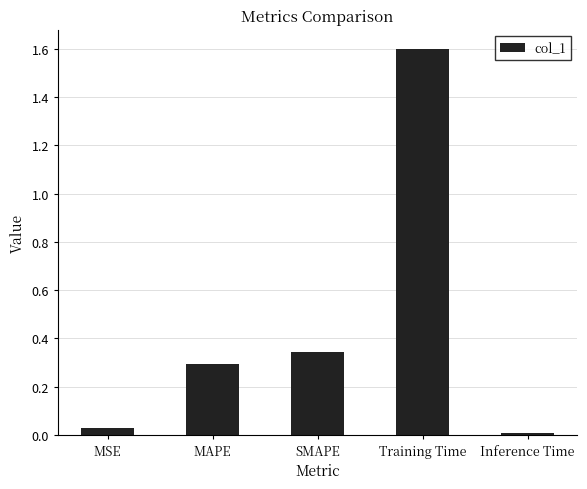

The chart shows a value of 1.1 at Training Time. True or false?

False